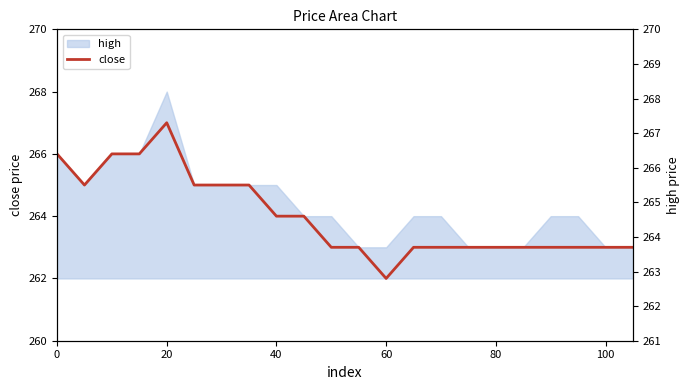

Reading left to right, extract all data points from this chart.

266	265	266	266	267	265	265	265	264	264	263	263	262	263	263	263	263	263	263	263	263	263